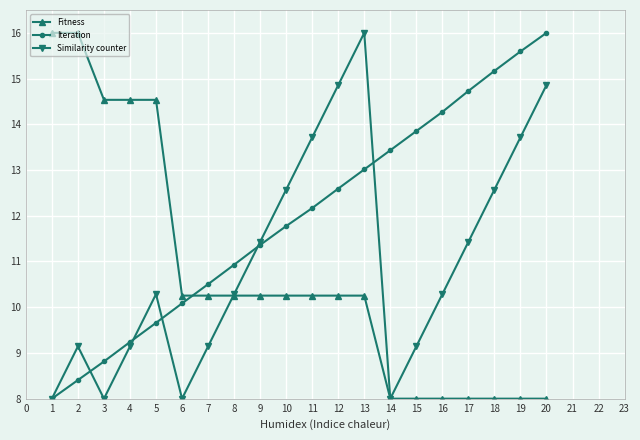

Where is the first local minimum for Similarity counter?

3